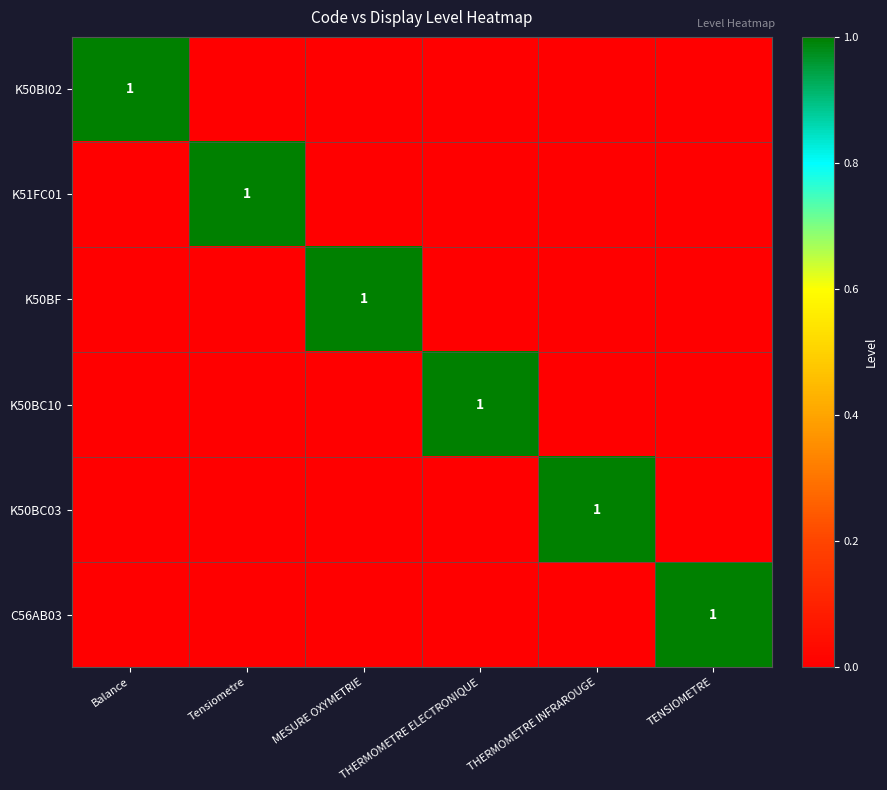

At how many categories does at least one series exceed 0?

6